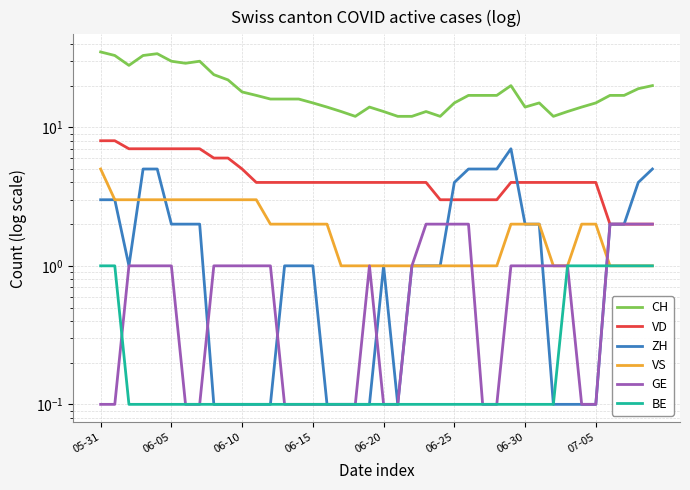

Which category has the highest value across all series?

05-31